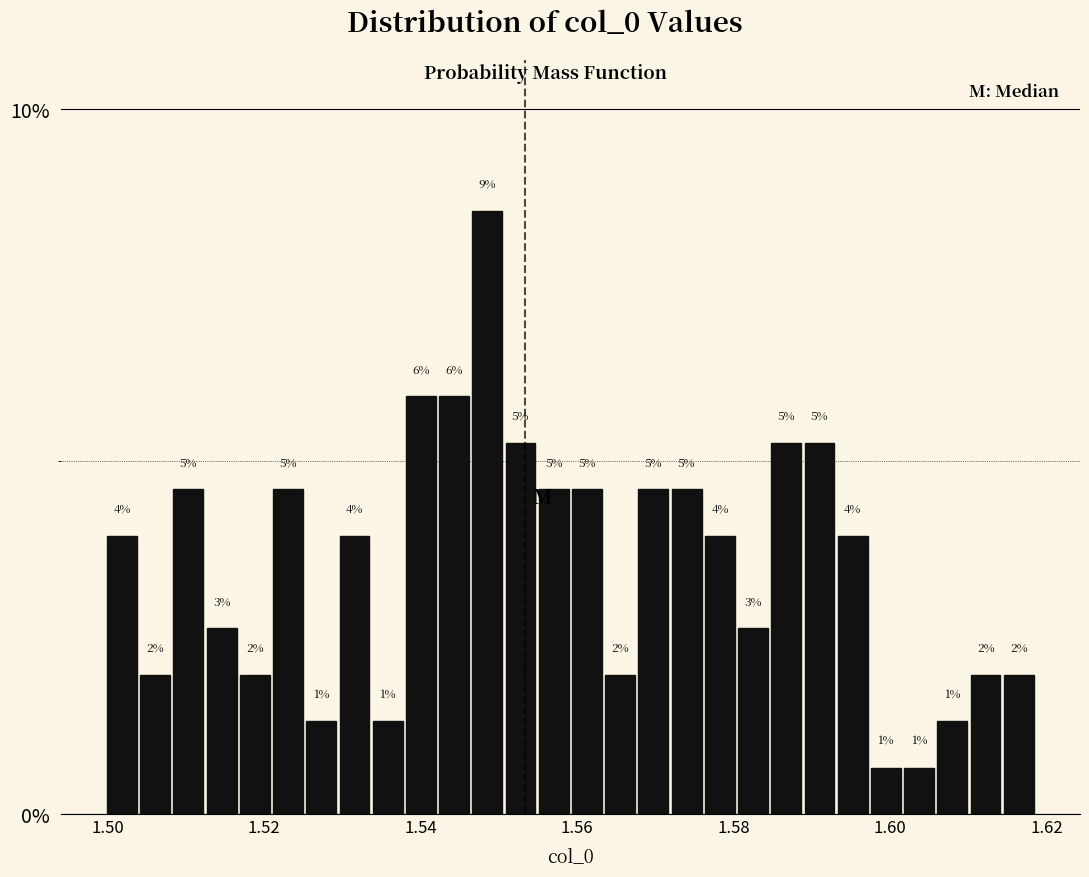

Around what value on the x-axis is the tallest bar? Give the approximate position of its centre, as read against the axis.

1.548